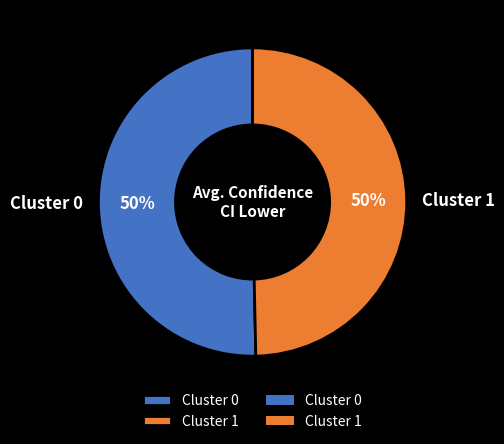

Combined, do Cluster 1 and Cluster 0 account for over 50%?

Yes